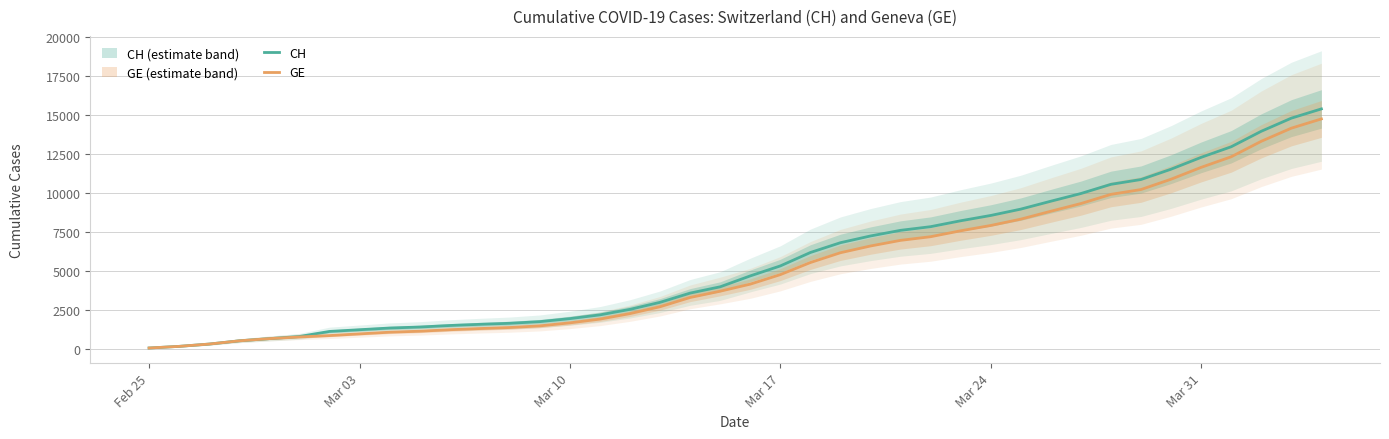

What is the highest value of the GE series?

14747